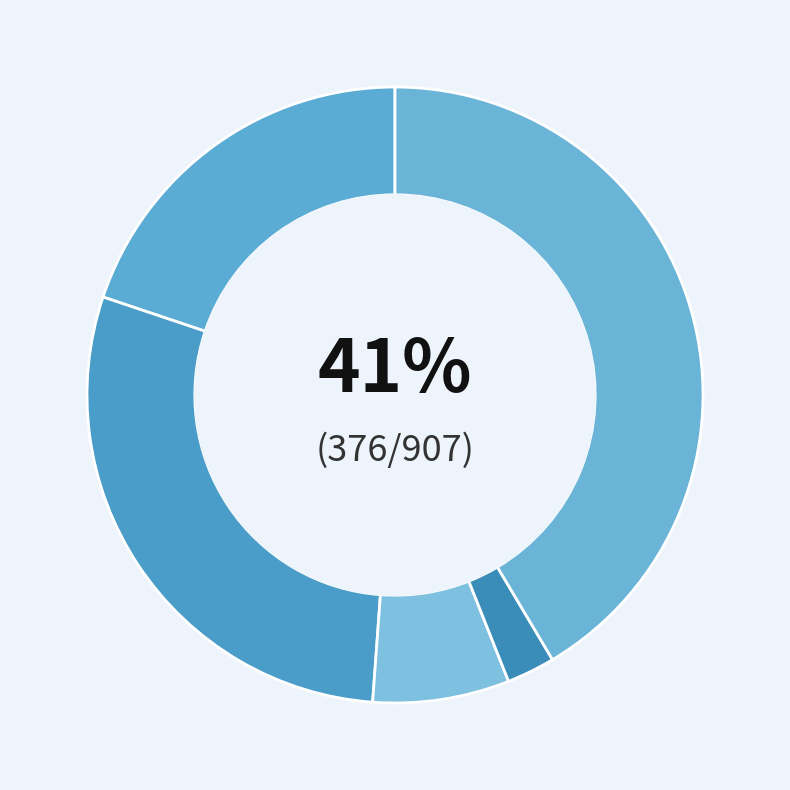

Which has a higher value, Aggravated Assault or Robbery?

Robbery